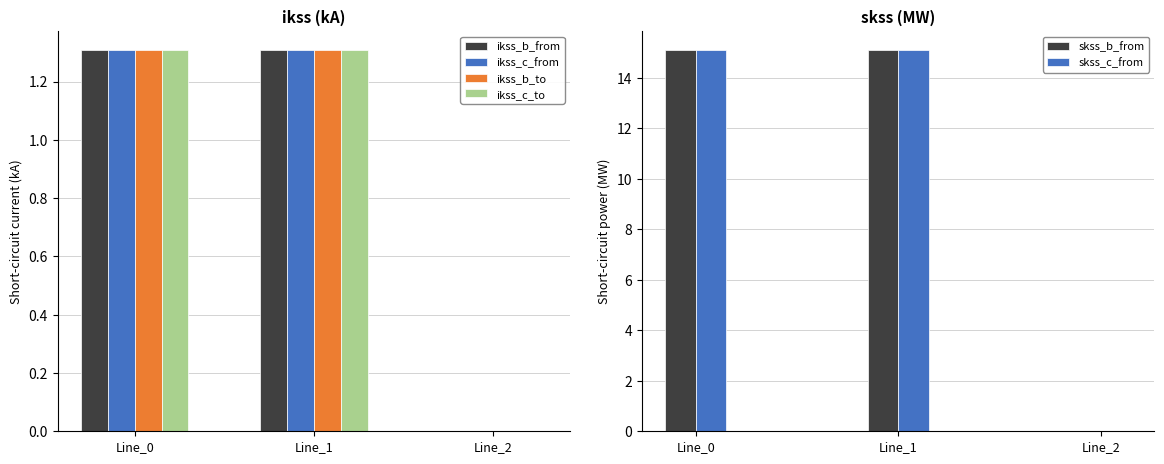

The value of ikss_b_from at Line_2 is 0.0. True or false?

True